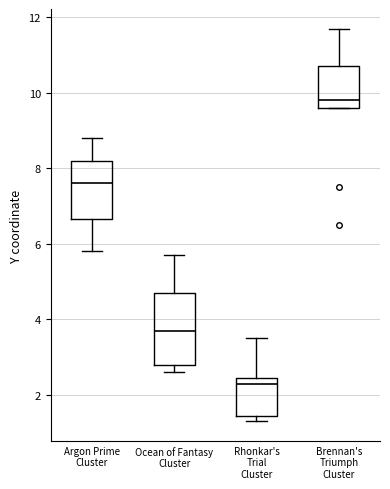

Reading left to right, transcribe this box plot: for each box, give where its median line is, the range the box spans, and where its two whiskers end, as read against the y-axis. The values are not printed on the chart, so give them approximately, as read against the axis.

Argon Prime Cluster: median 7.6, box 6.6 to 8.2, whiskers 5.8 to 8.8
Ocean of Fantasy Cluster: median 3.8, box 2.8 to 4.8, whiskers 2.6 to 5.8
Rhonkar's Trial Cluster: median 2.4 (just below the box's upper edge), box 1.4 to 2.4, whiskers 1.4 (just below the box's lower edge) to 3.6
Brennan's Triumph Cluster: median 9.8, box 9.6 to 10.8, whiskers 9.6 to 11.8